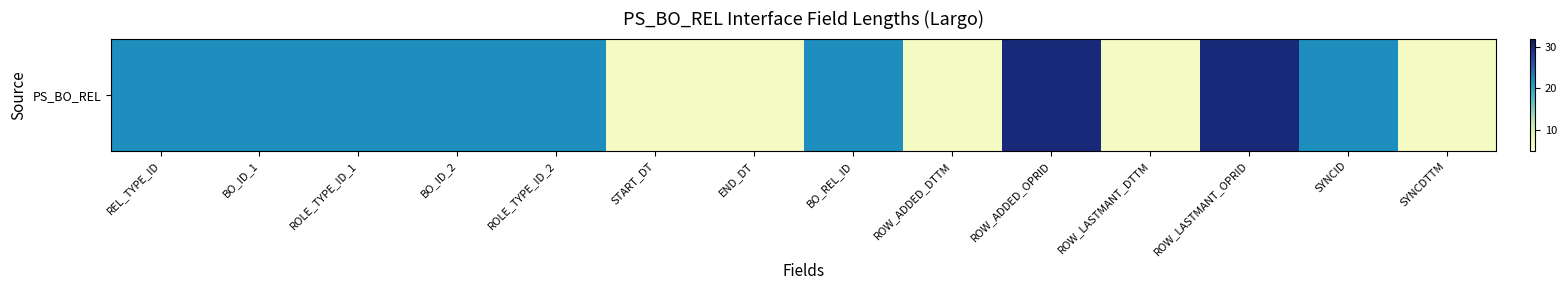

Which label corresponds to the largest value in the chart?

ROW_ADDED_OPRID